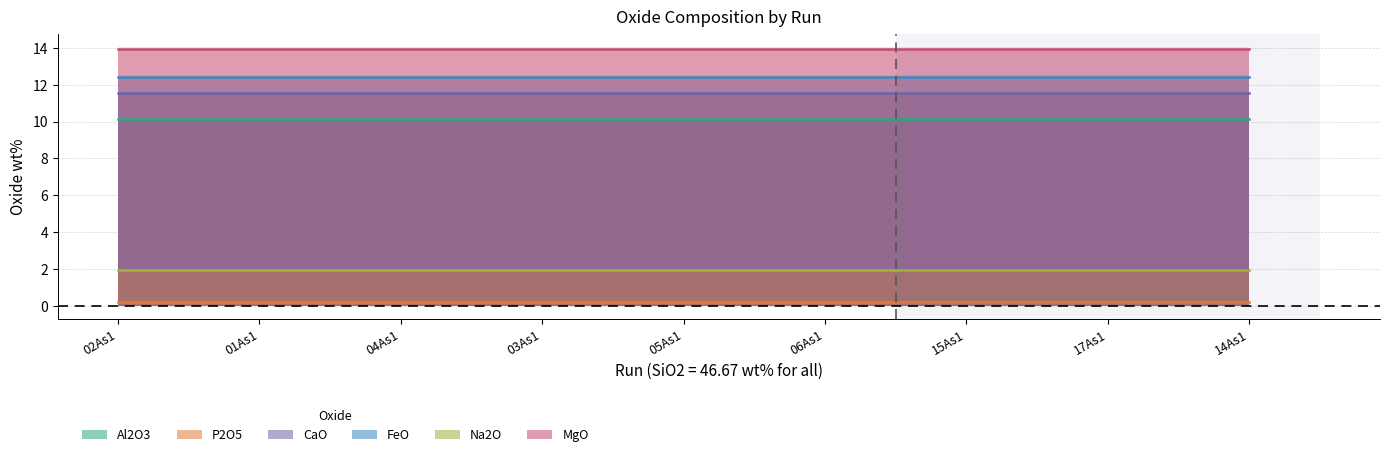

Rank the categories by CaO value from highest to lowest.

02As1, 01As1, 04As1, 03As1, 05As1, 06As1, 15As1, 17As1, 14As1